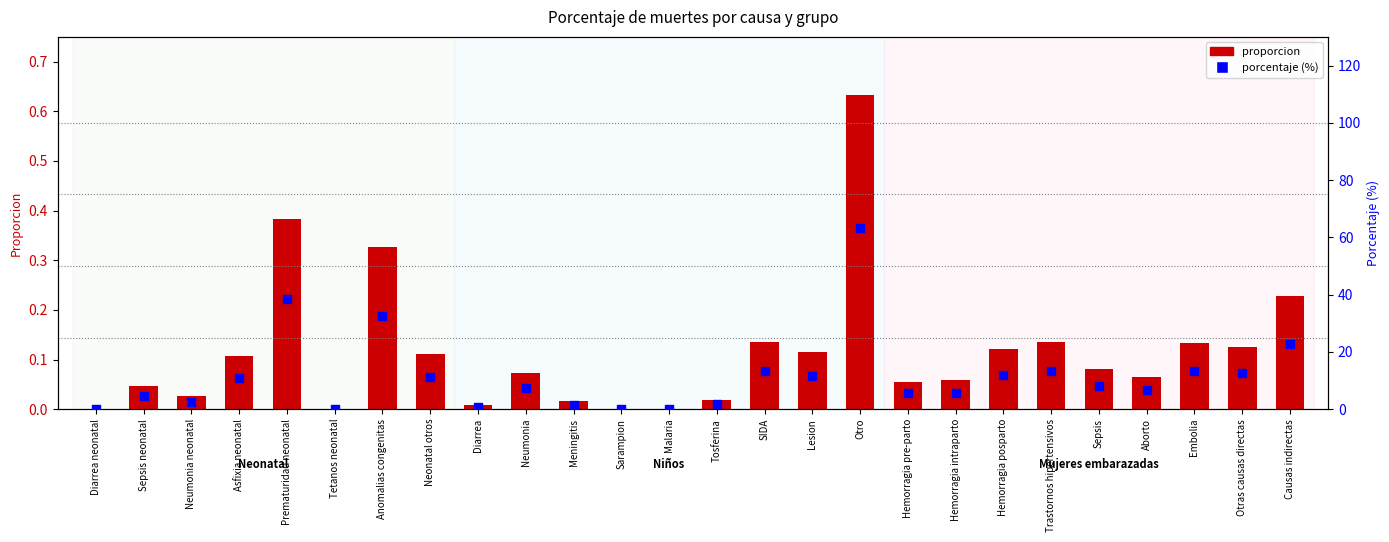

Is the value of porcentaje (%) at Lesion greater than the value of proporcion at Neumonia neonatal?

Yes